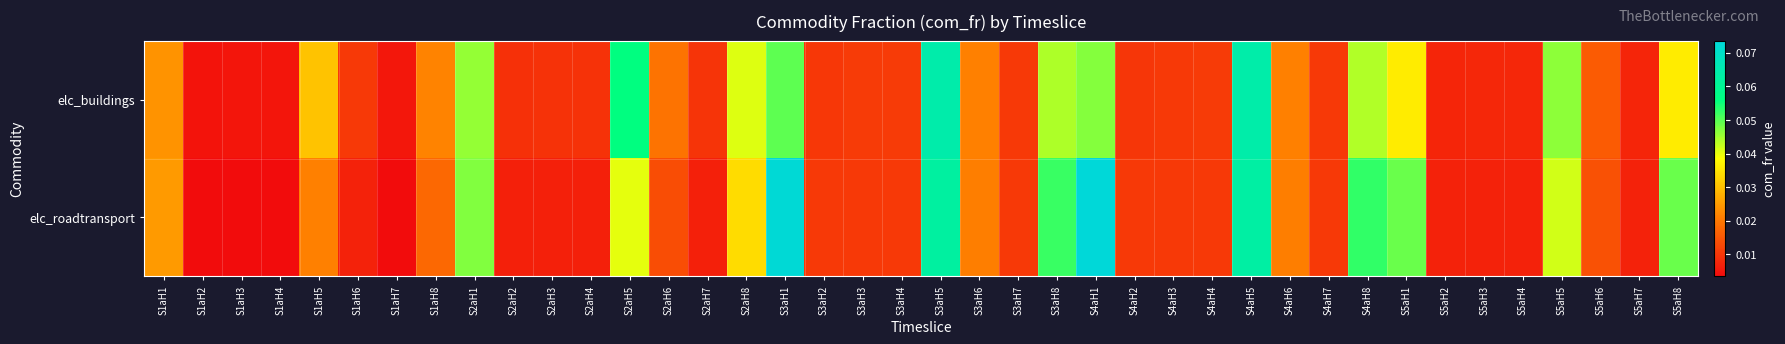

Which label corresponds to the largest value in the chart?

S4aH1